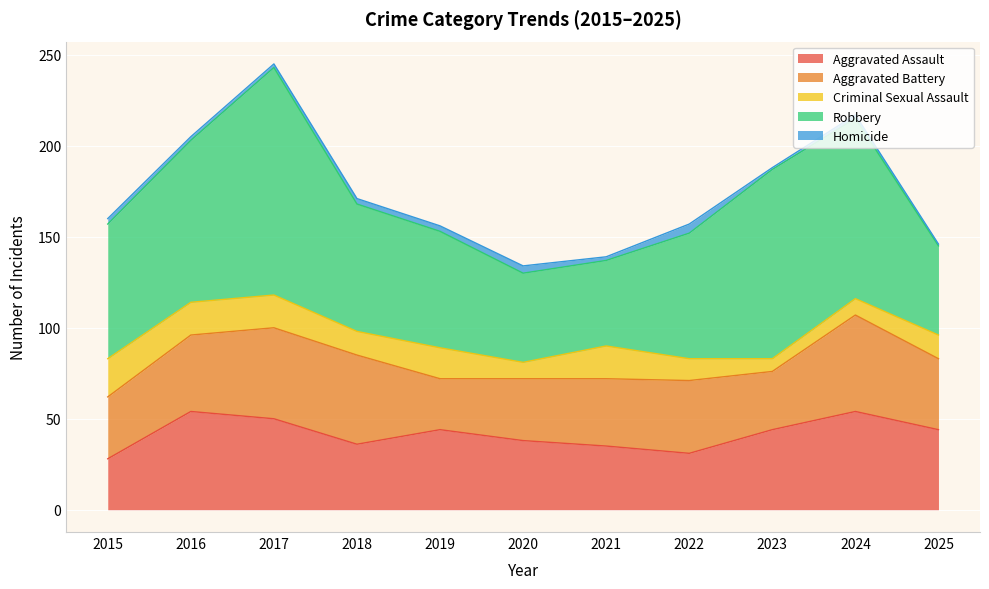

True or false: Robbery has a value of 56 at 2016.

False